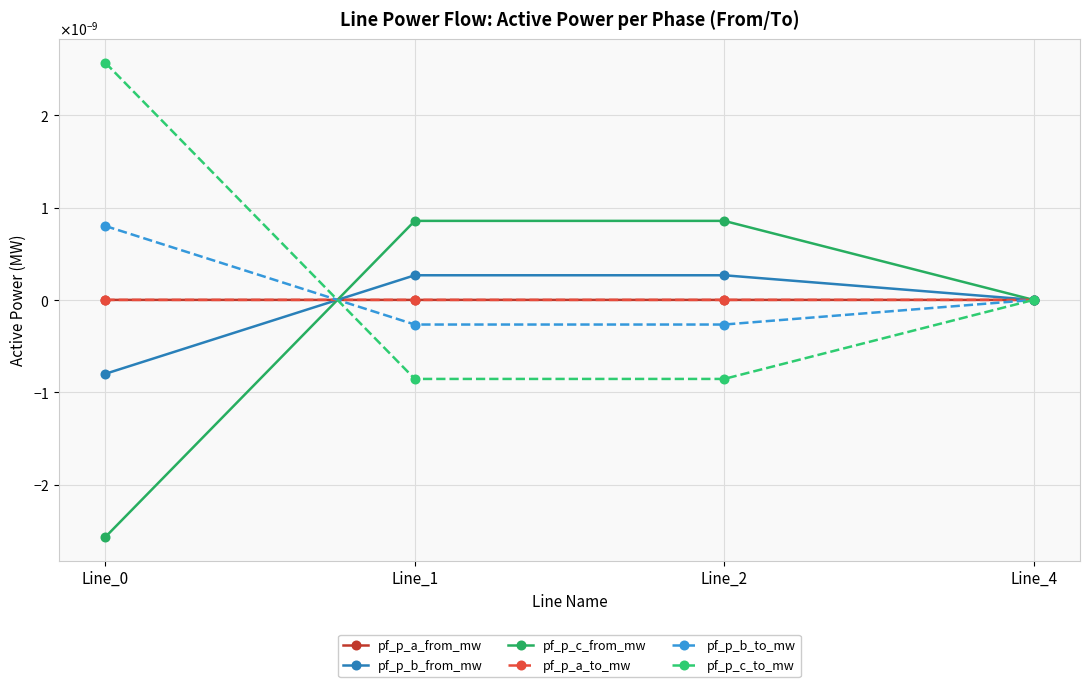

How many times do pf_p_c_from_mw and pf_p_b_from_mw cross each other?

1